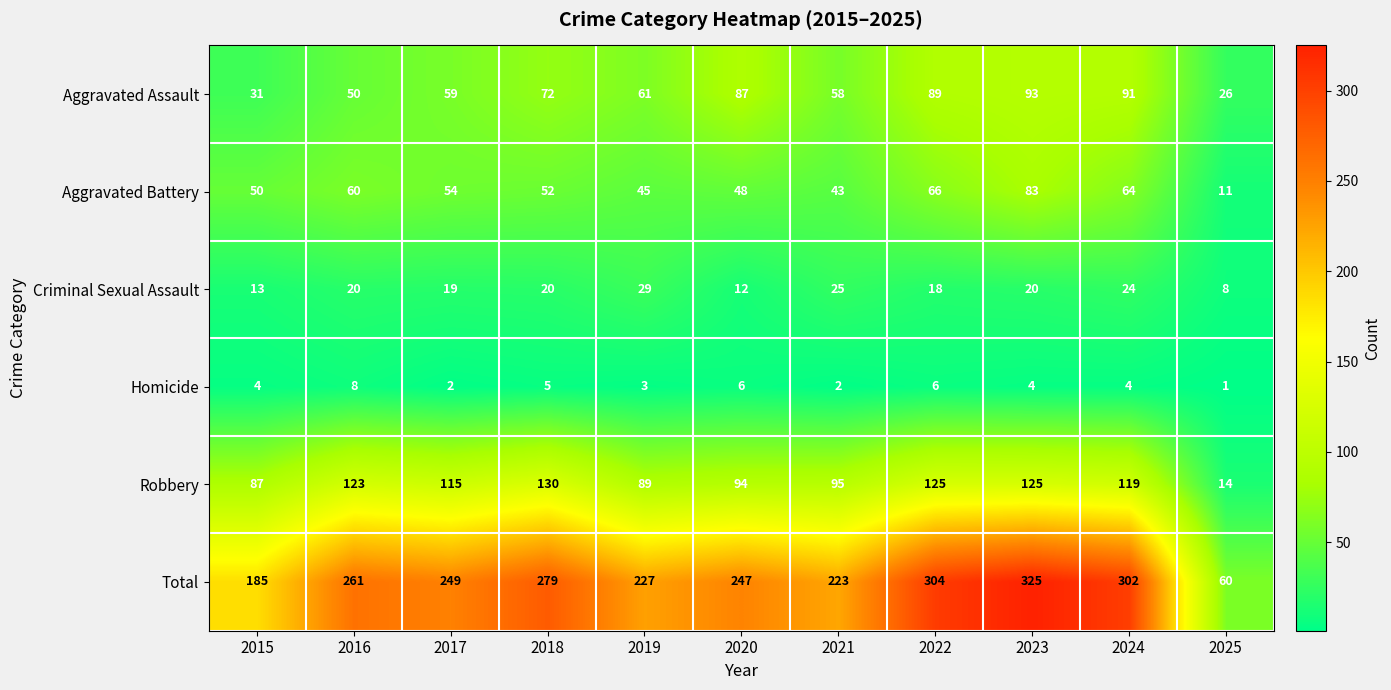

The value of Total at 2025 is 60. True or false?

True